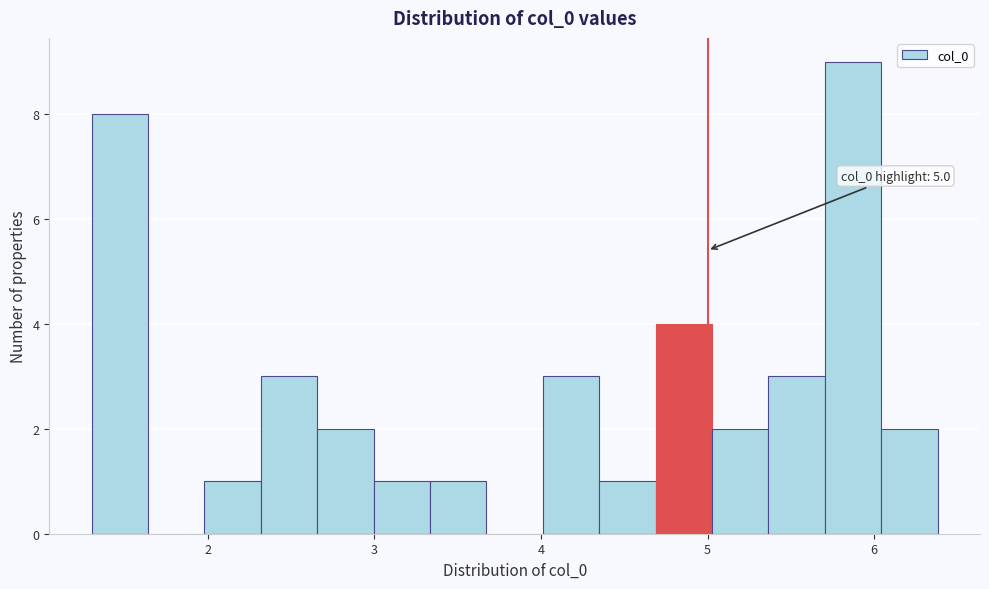

Read against the x-axis, roughly where is the centre of the tallest bar?

5.9